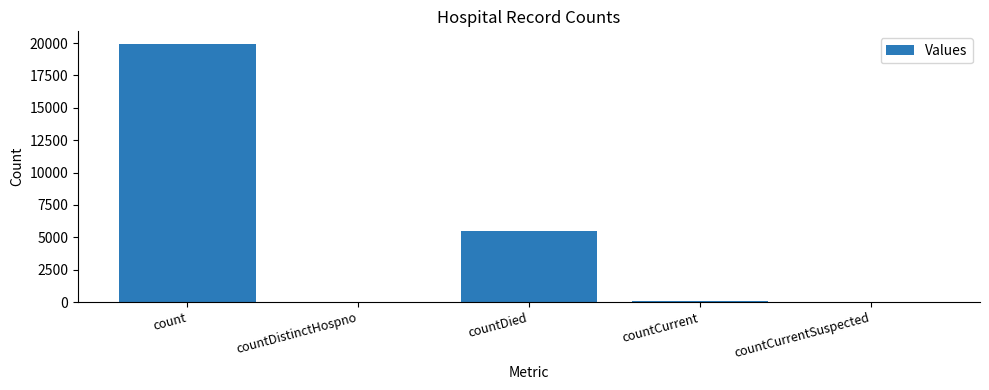

What is the change in value from countDistinctHospno to countDied?

+5451